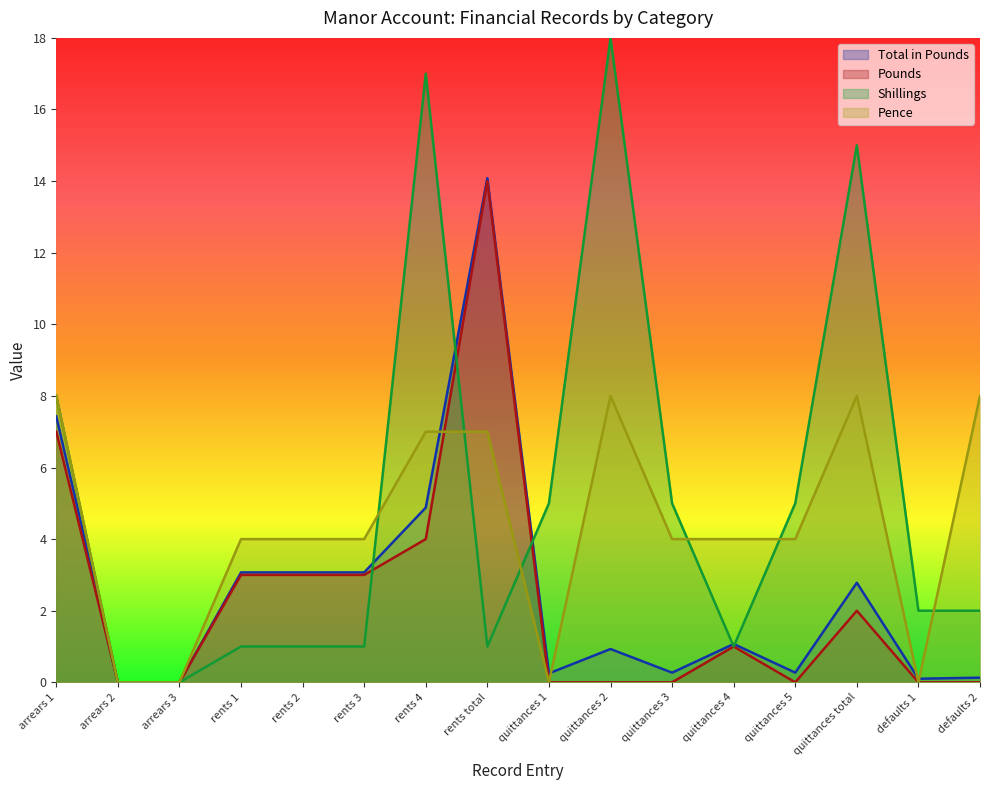

At which category is the sum across all series the highest?

rents total